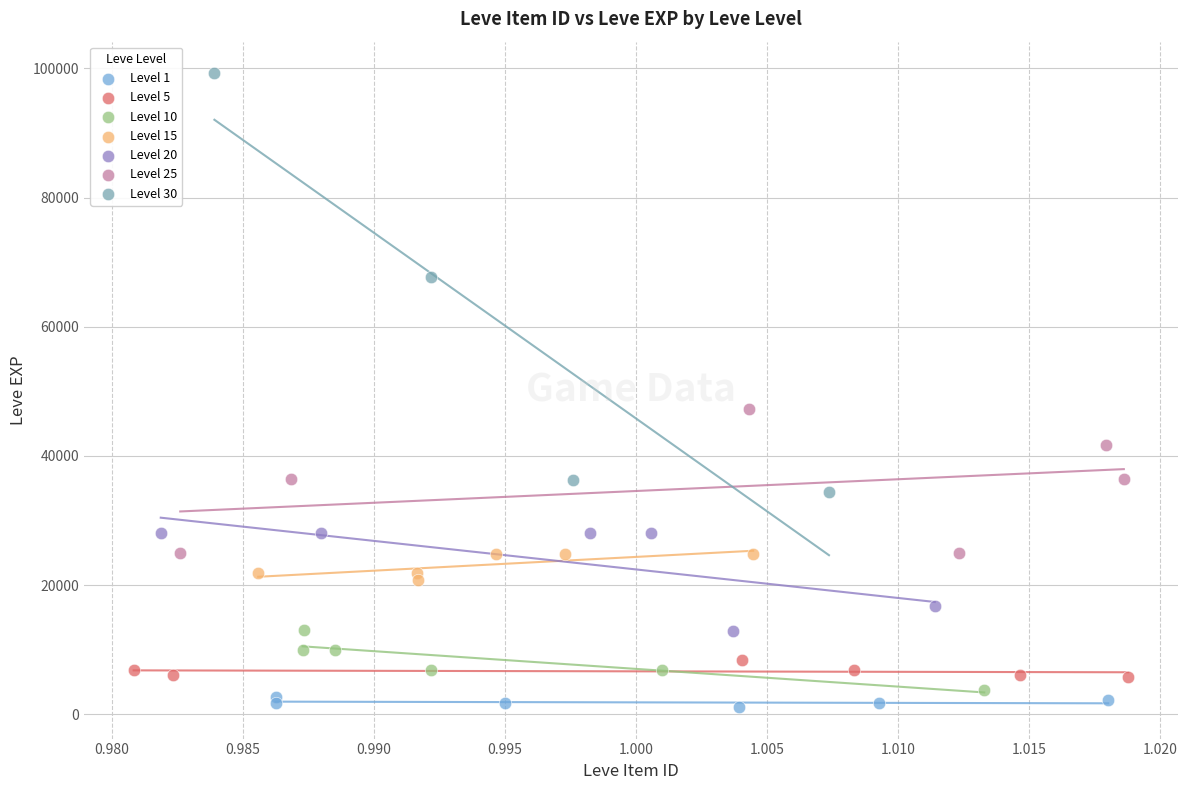

Which series has the largest Y range (max minus min)?

Level 30